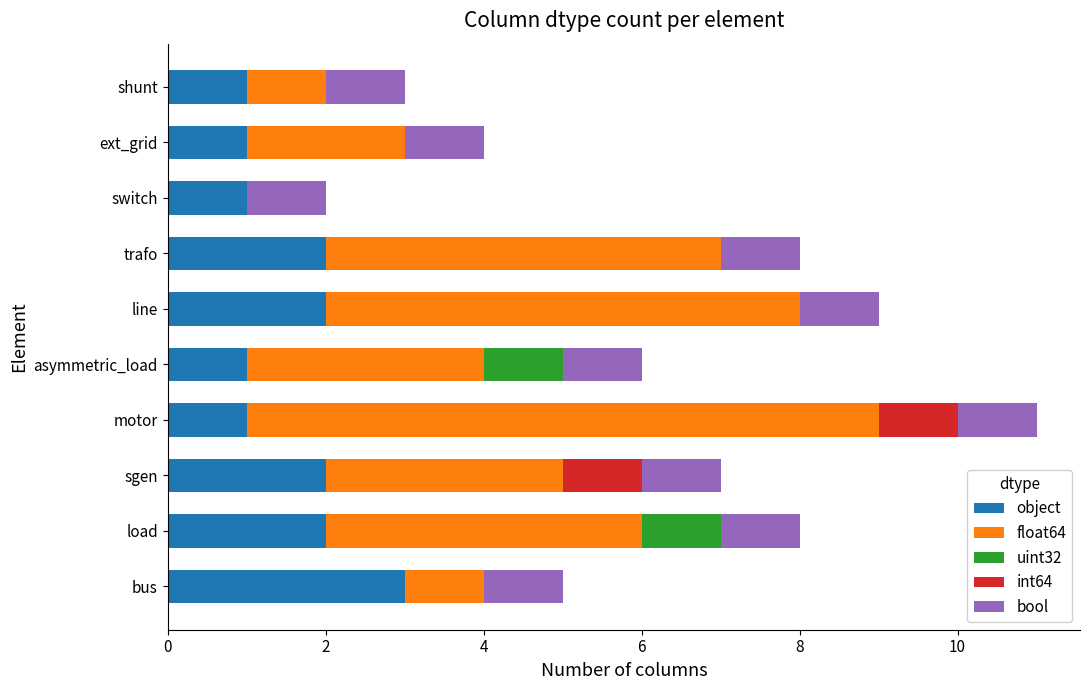

True or false: object has a value of 1 at sgen.

False